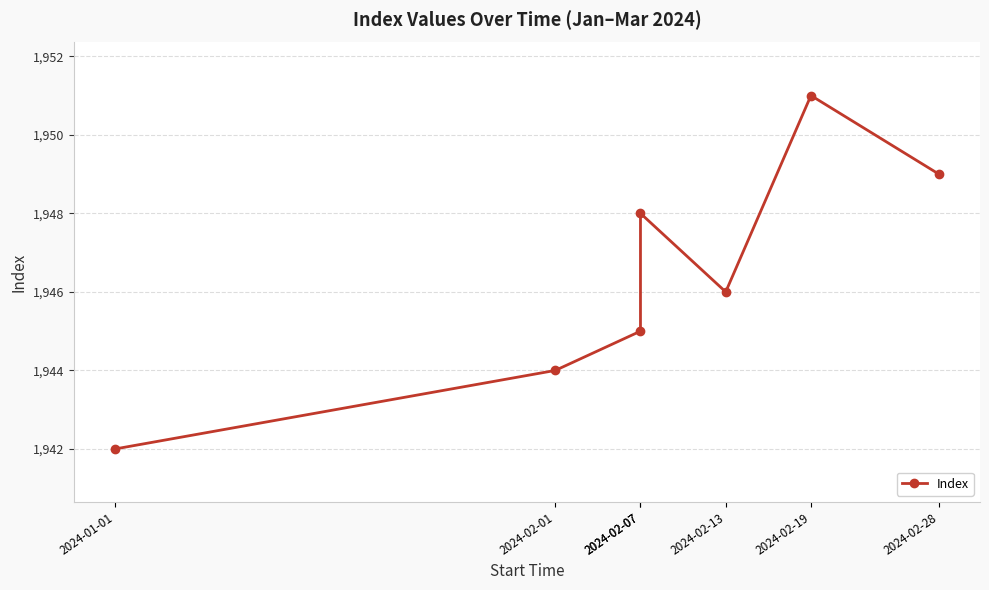

What is the sum of all values?

13625